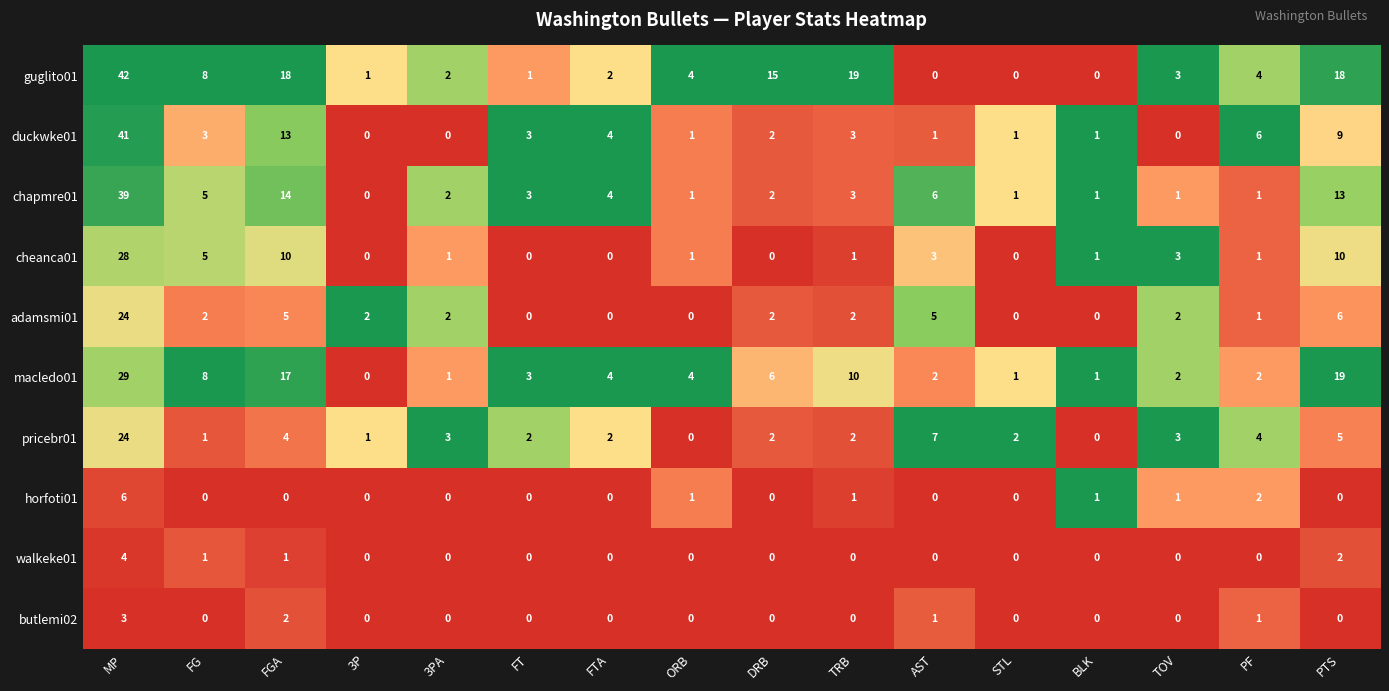

Between FG and FTA, which series saw the biggest shift?

guglito01